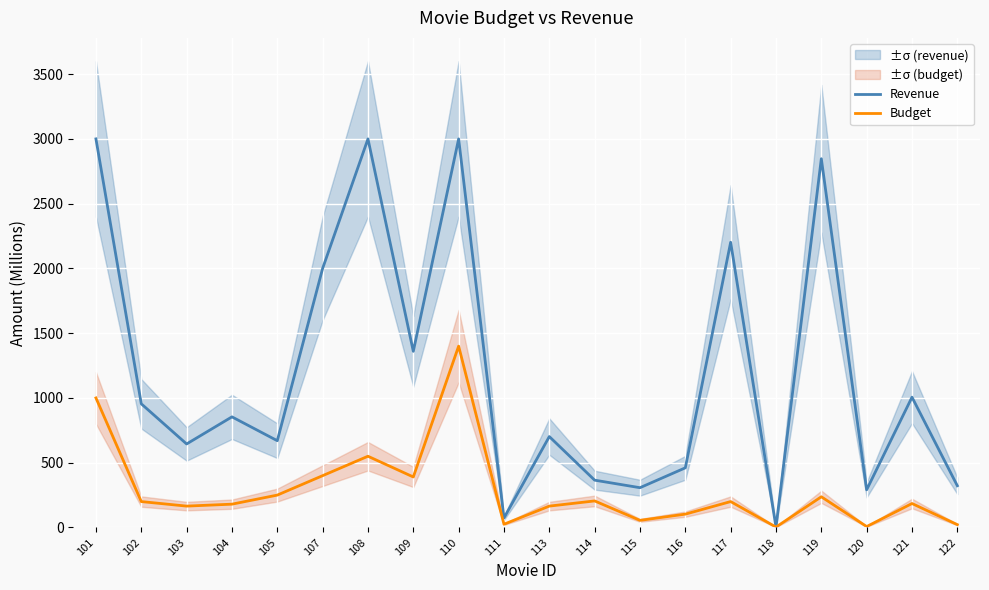

What is the average value of the Budget series?

287.1